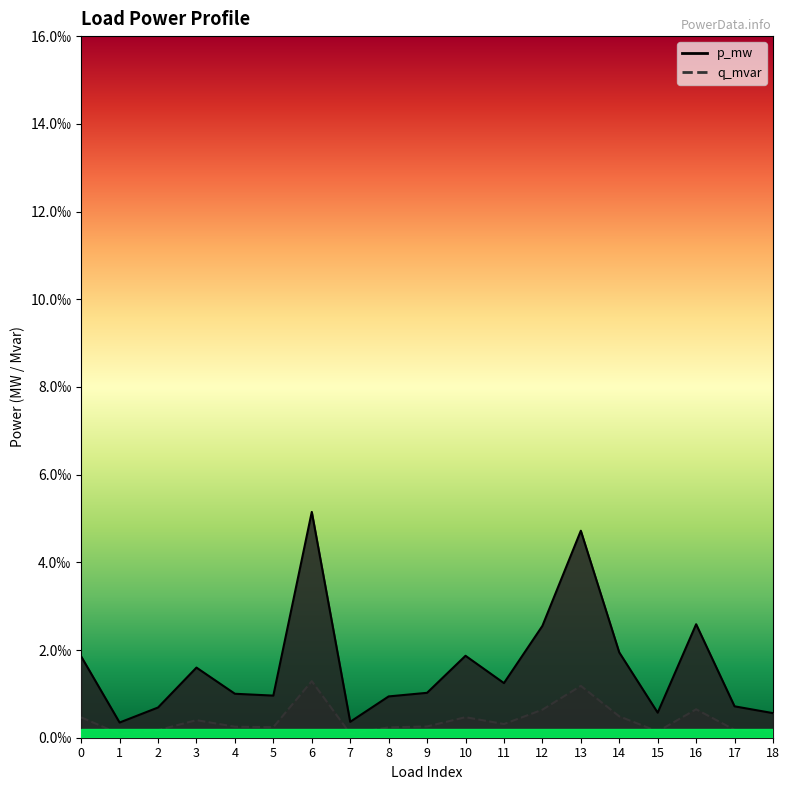

True or false: q_mvar and p_mw intersect in this chart.

False